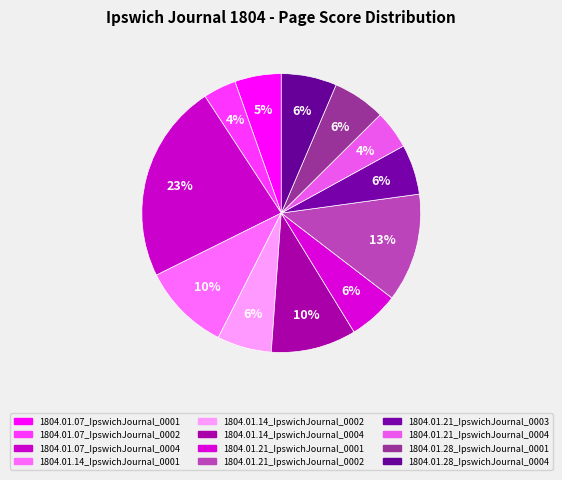

Which has a higher value, 1804.01.21_IpswichJournal_0002 or 1804.01.21_IpswichJournal_0003?

1804.01.21_IpswichJournal_0002